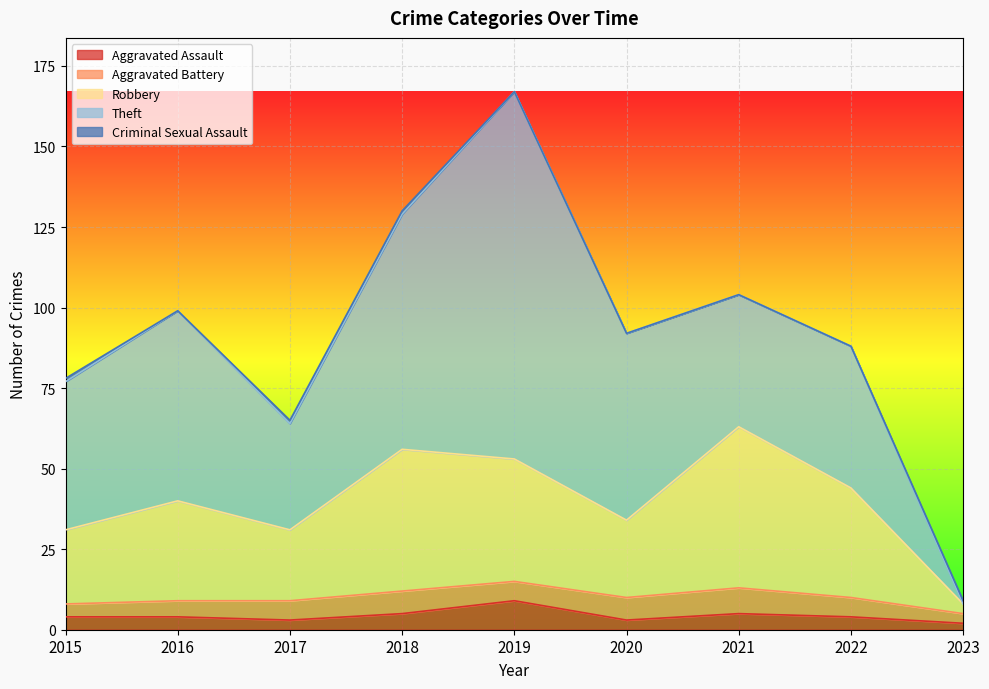

What is the difference between the maximum and minimum values in the Aggravated Assault series?

7